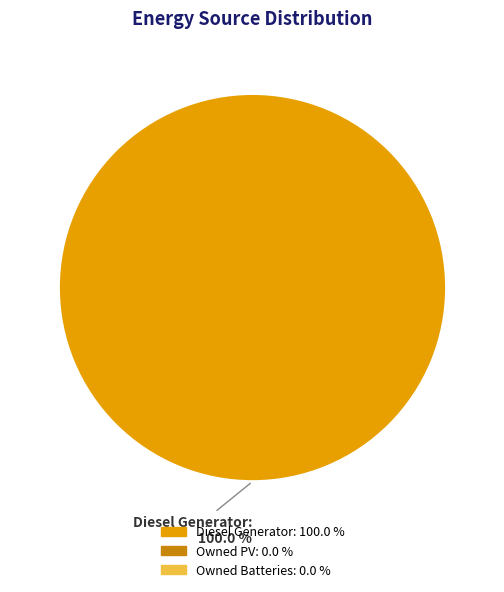

Is there a majority slice in this chart?

Yes